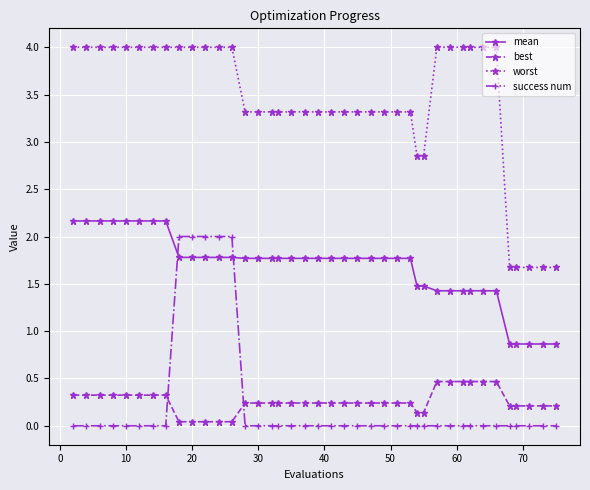

What is the sum of all best values?

10.3